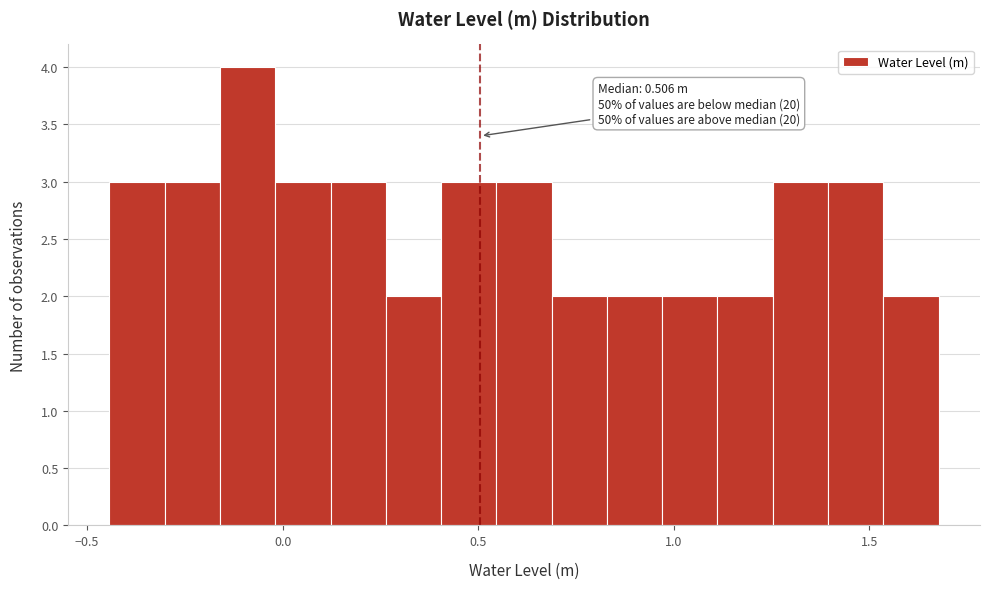

Read against the x-axis, roughly where is the centre of the tallest bar?

-0.10